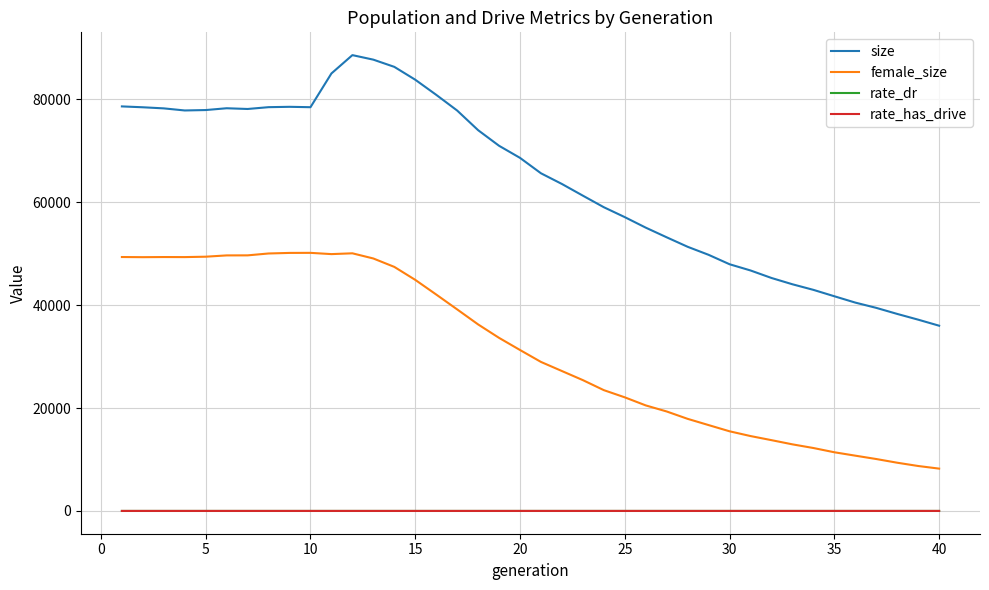

Which series has the largest range (max minus min)?

size